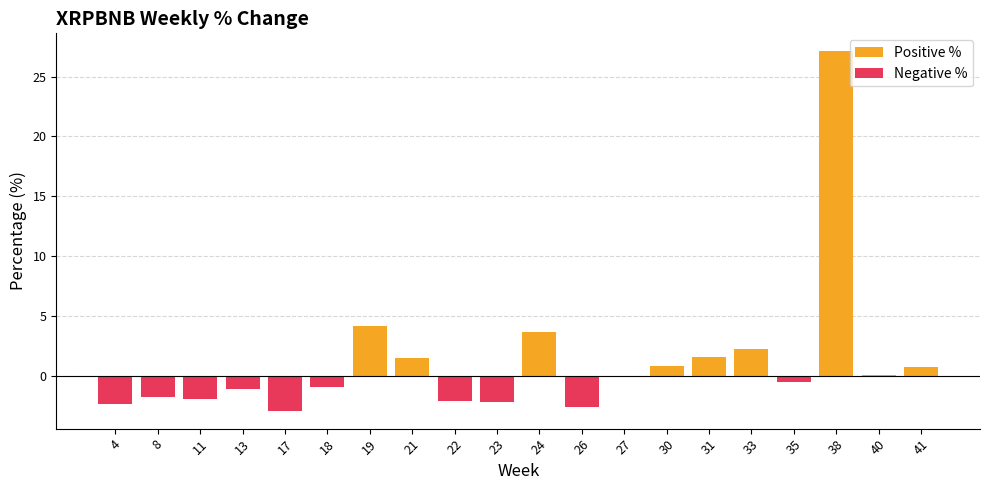

What is the smallest value displayed?

-2.9